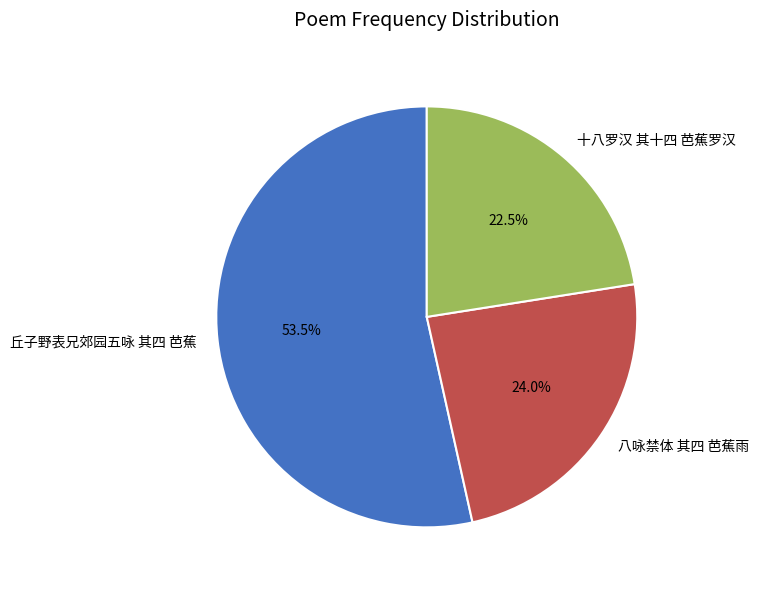

Rank the categories by value from highest to lowest.

丘子野表兄郊园五咏 其四 芭蕉, 八咏禁体 其四 芭蕉雨, 十八罗汉 其十四 芭蕉罗汉